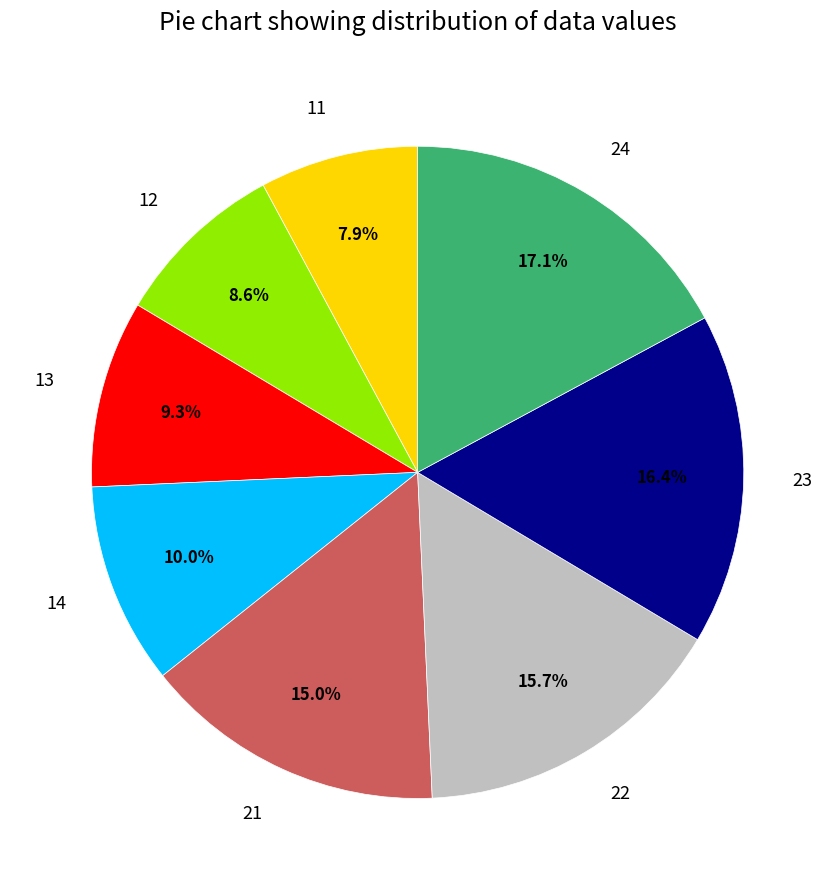

What is the largest slice in the pie chart?

24